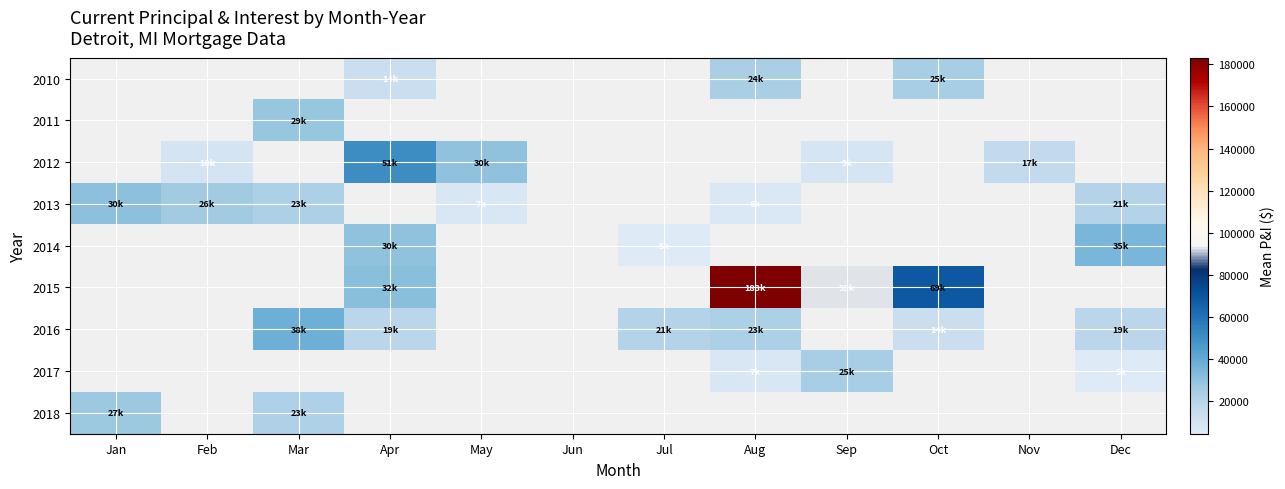

How many 2010 values are between 13696 and 24876?

2